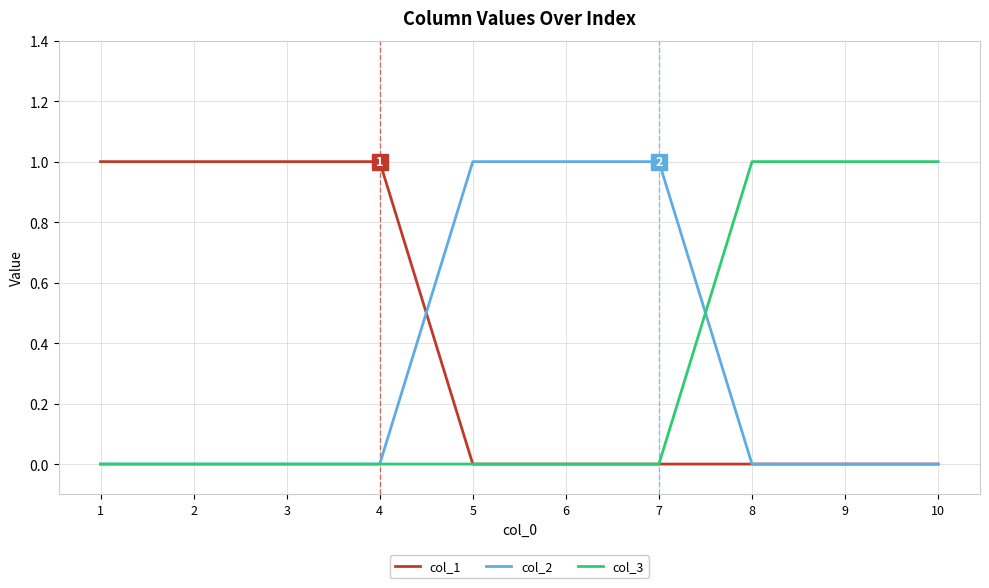

Is it true that col_2 equals 0 at 4?

True